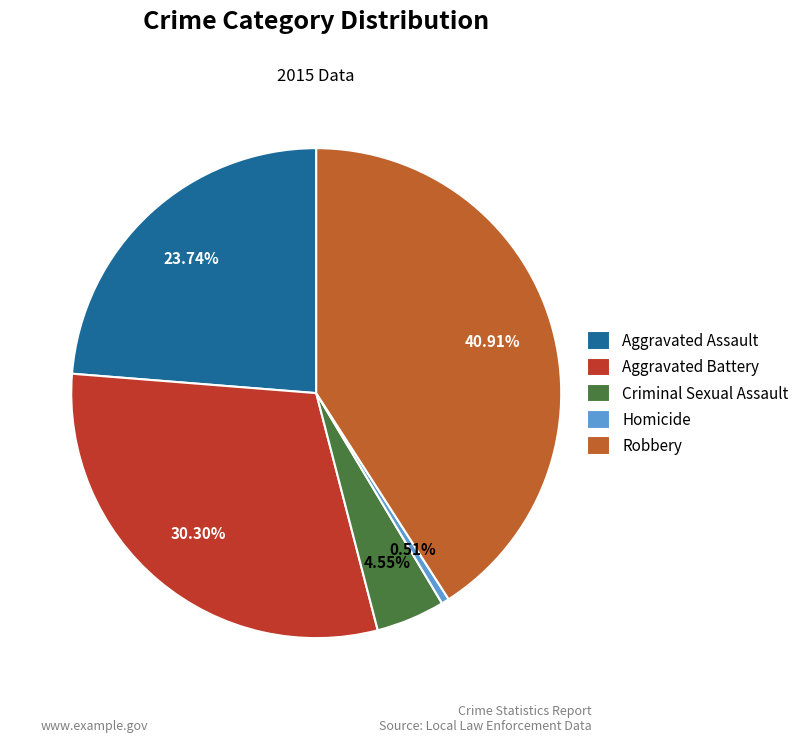

Rank the categories by value from highest to lowest.

Robbery, Aggravated Battery, Aggravated Assault, Criminal Sexual Assault, Homicide